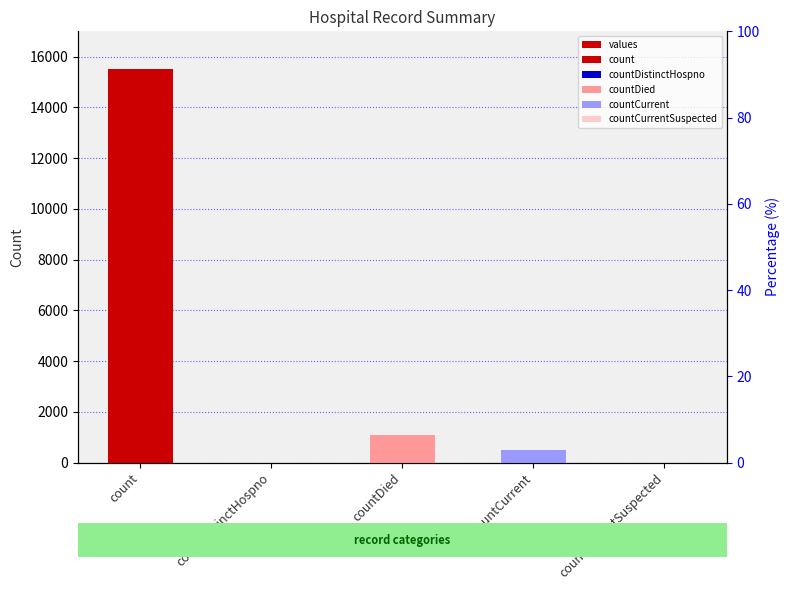

What is the label of the 3rd bar from the left?

countDied